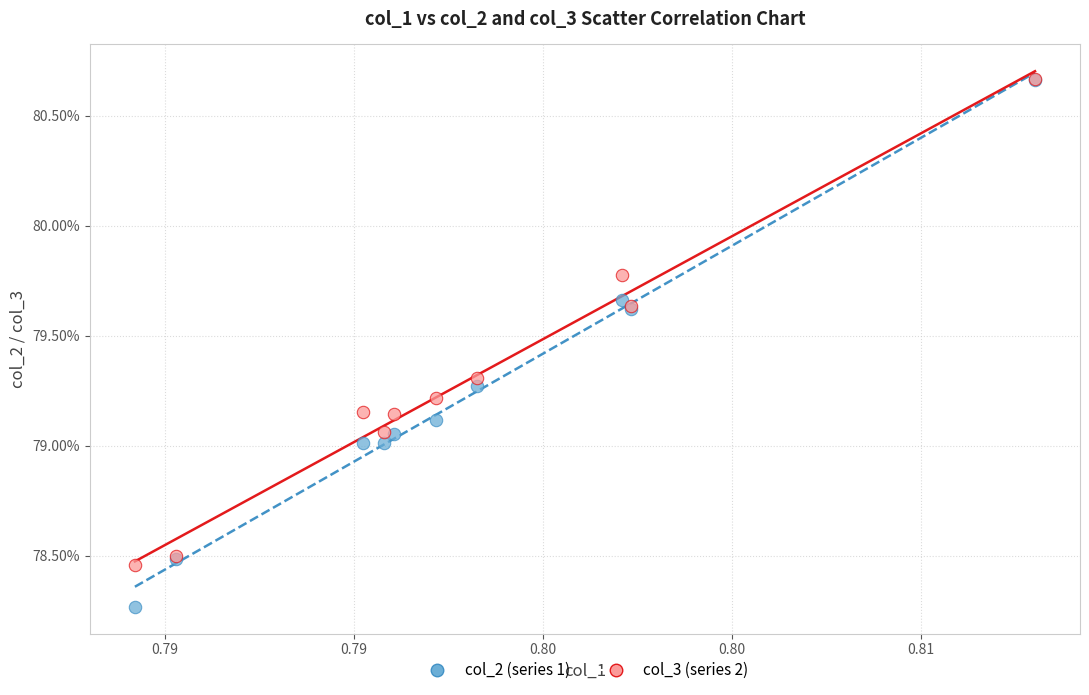

What are all the series names shown in the legend?

col_2 (series 1), col_3 (series 2)